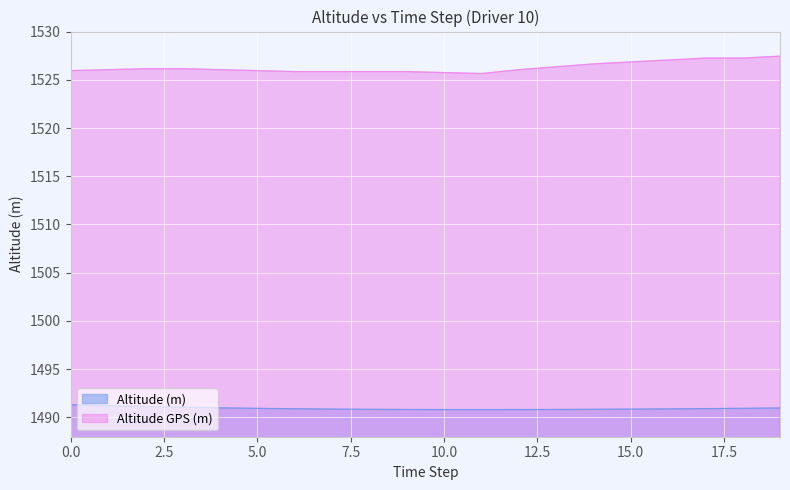

At which label is Altitude (m) closest to 1491?

4